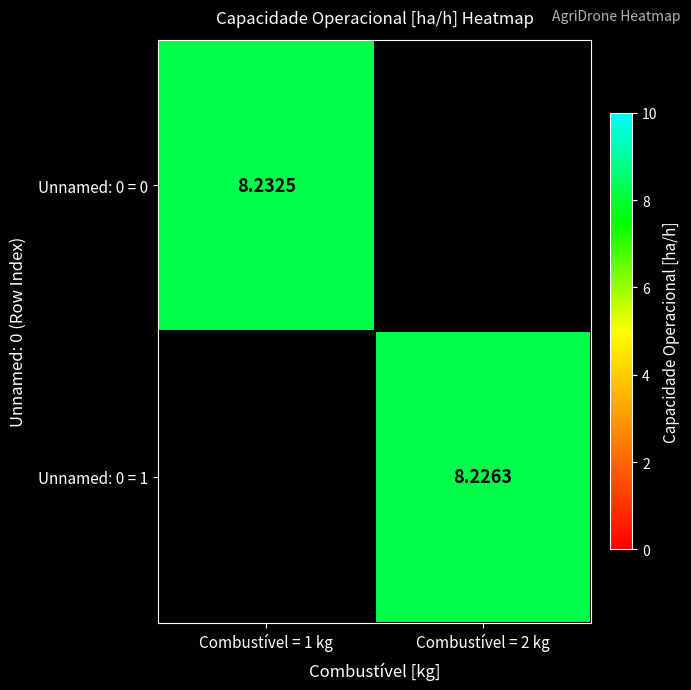

Is the value of Unnamed: 0 = 1 at Combustível = 2 kg greater than the value of Unnamed: 0 = 0 at Combustível = 1 kg?

No